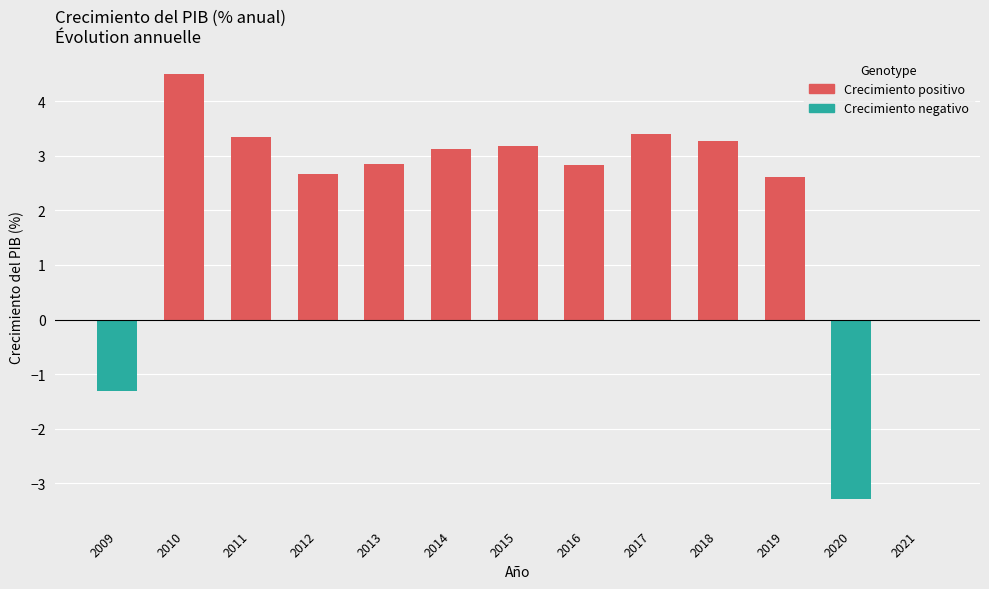

Are the bars horizontal?

No